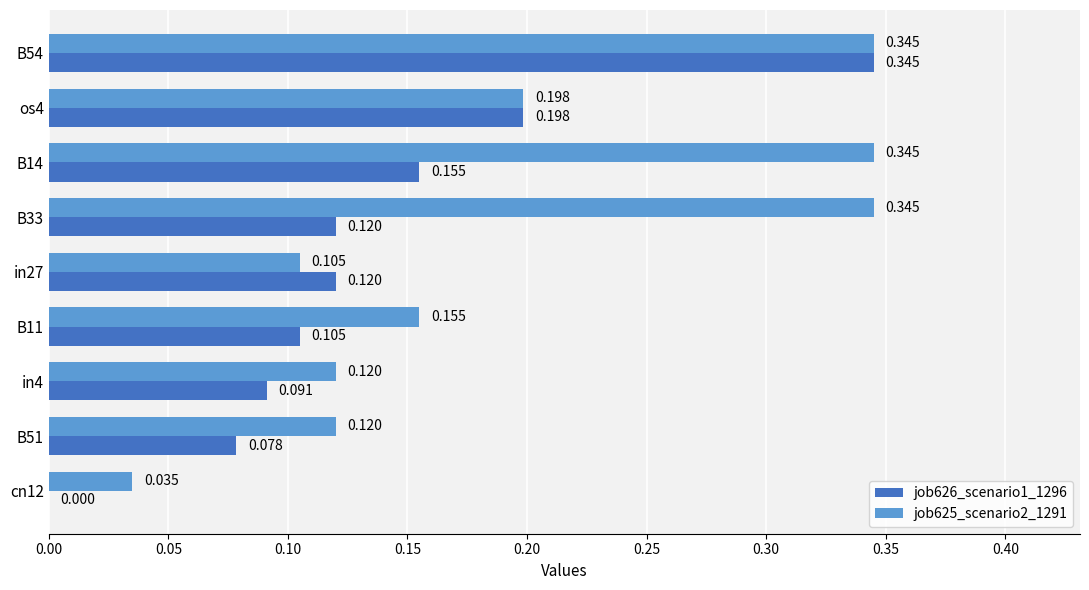

What are all the series names shown in the legend?

job626_scenario1_1296, job625_scenario2_1291